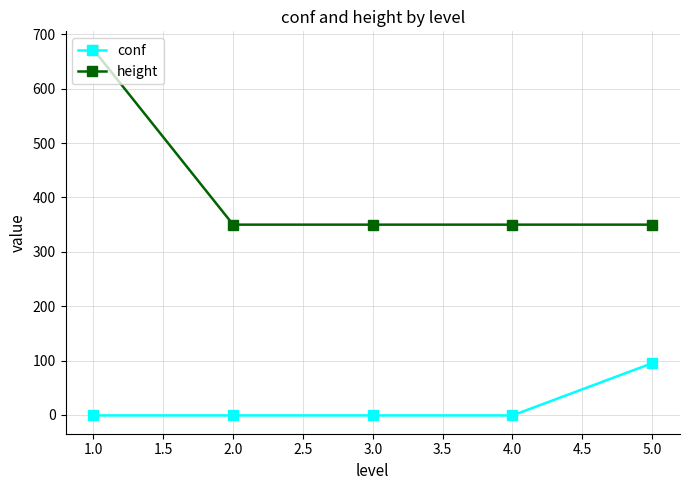

List the series in order of their overall mean, lowest first.

conf, height